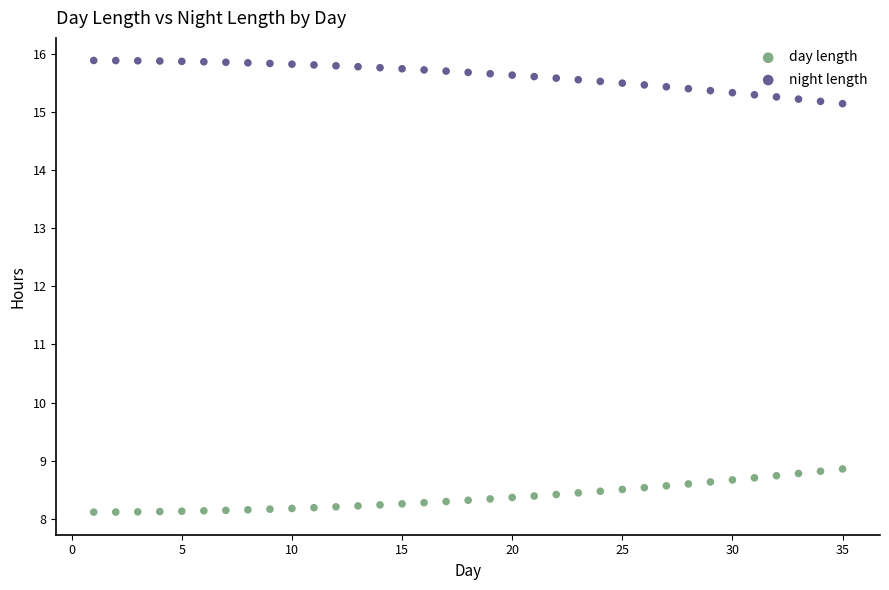

Across all data points, what is the range of X values (max minus min)?

34.0